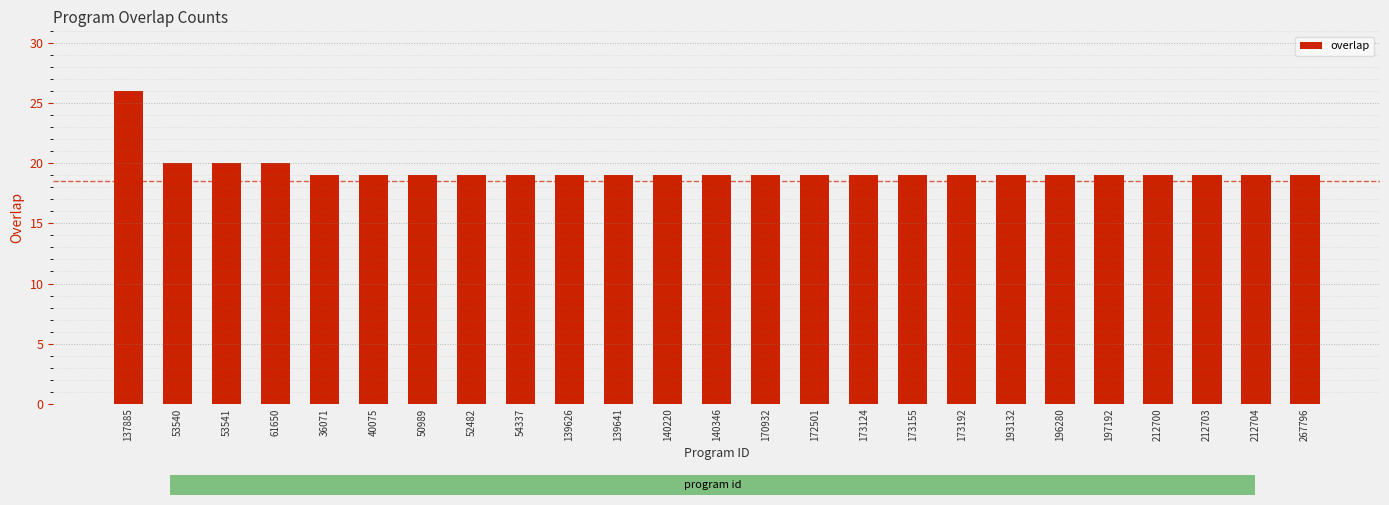

Is it true that the value at 173155 is 19?

True